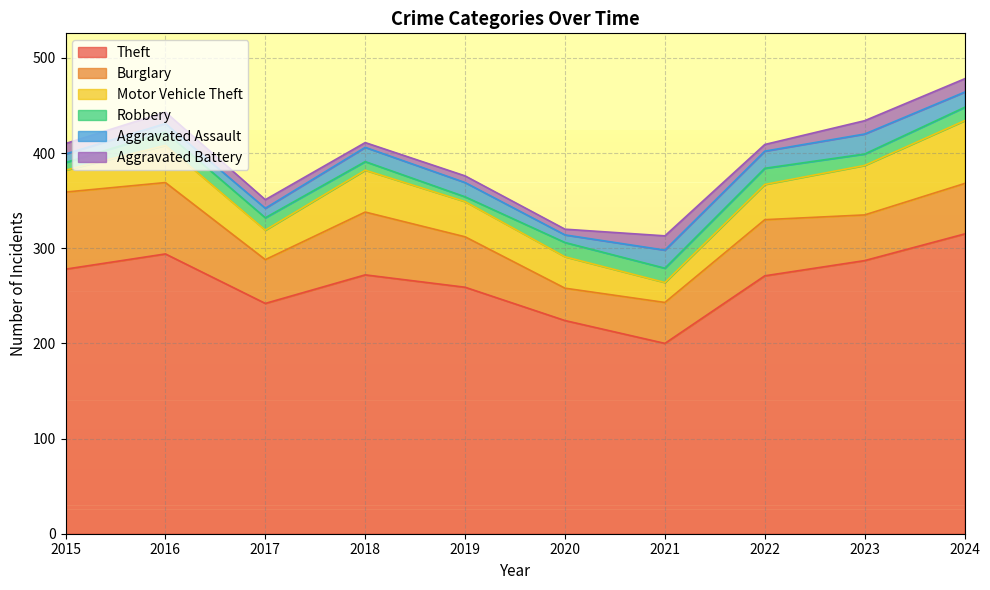

What is the total value across all series at 2015?

410